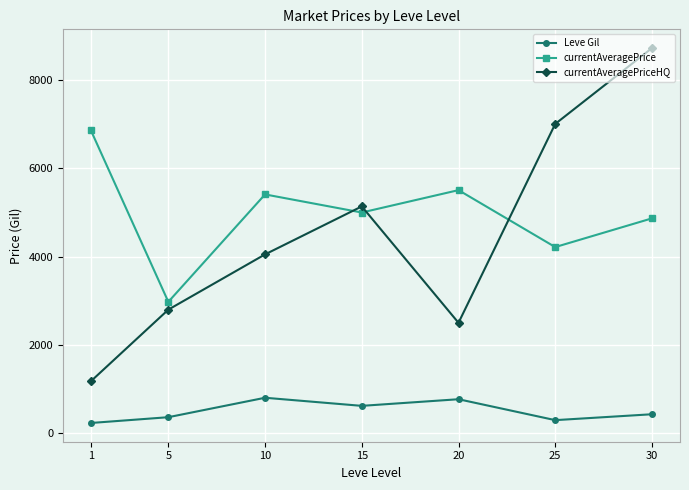

Rank the categories by currentAveragePrice value from highest to lowest.

1, 20, 10, 15, 30, 25, 5